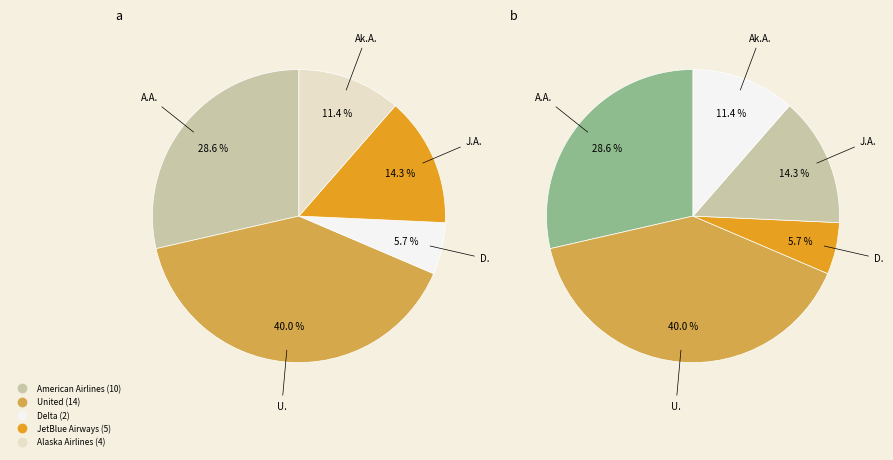

Which slice is the smallest?

Delta